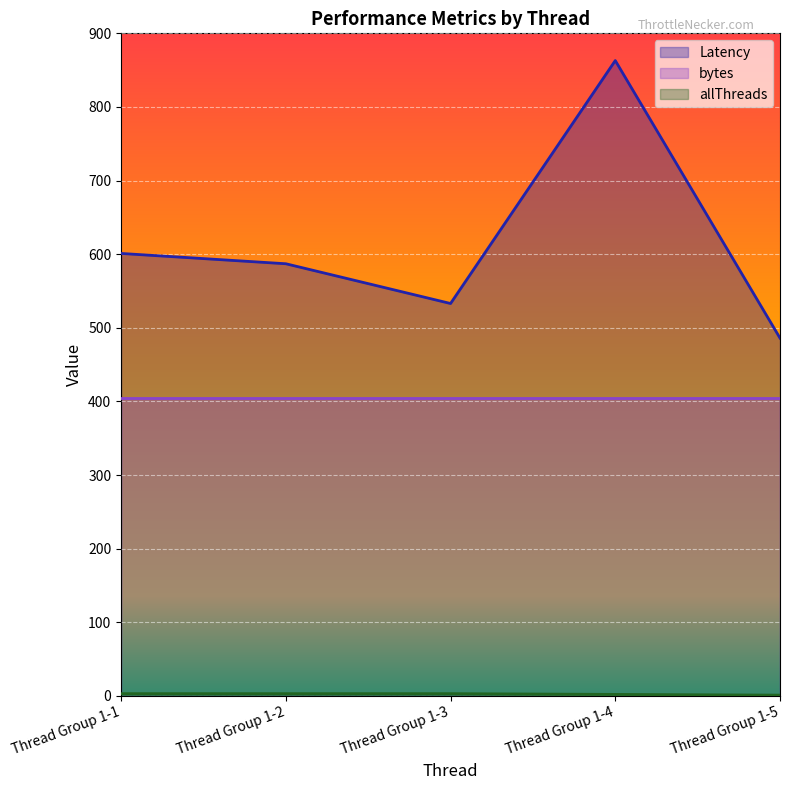

True or false: allThreads and Latency cross at least once.

False